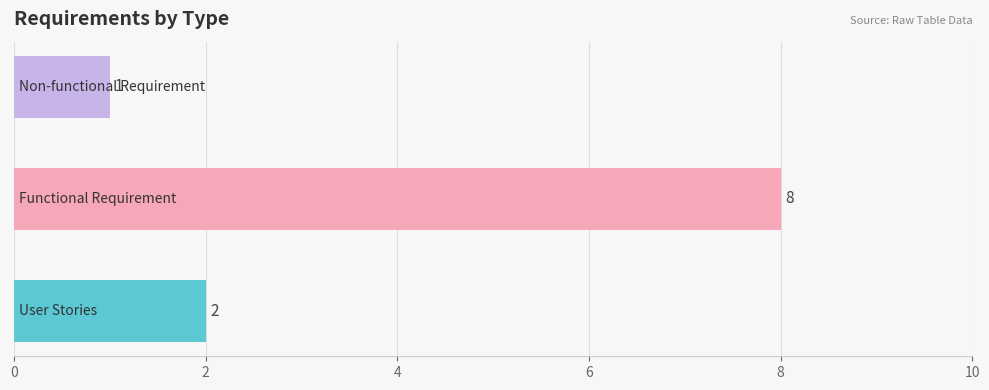

What is the maximum value shown in the chart?

8